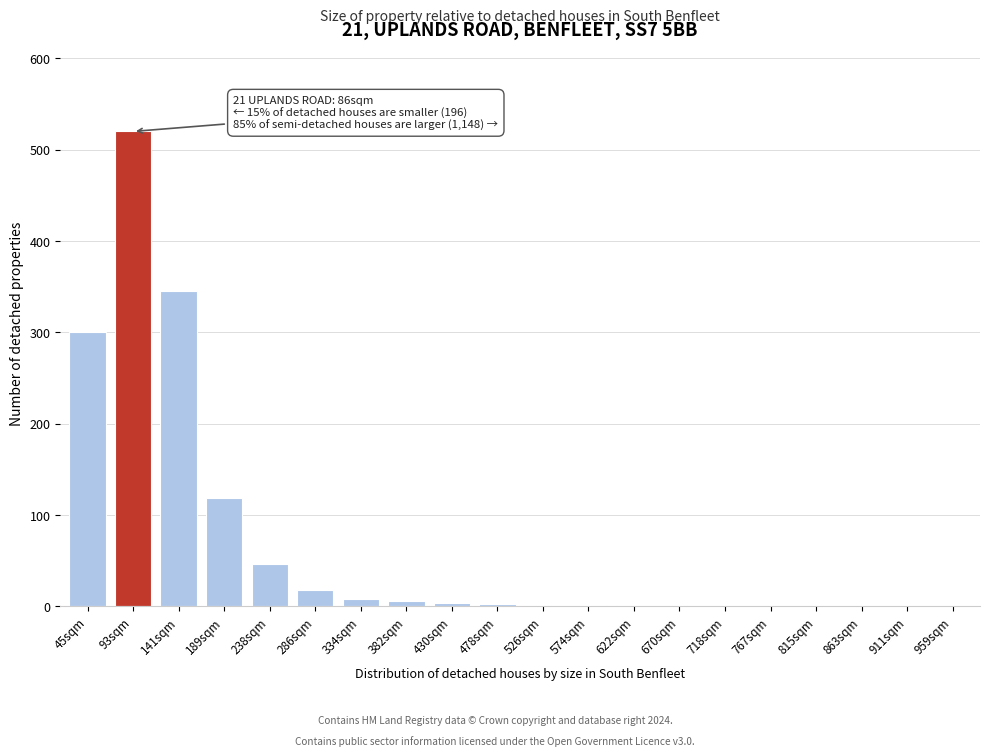

Which label corresponds to the largest value in the chart?

93sqm